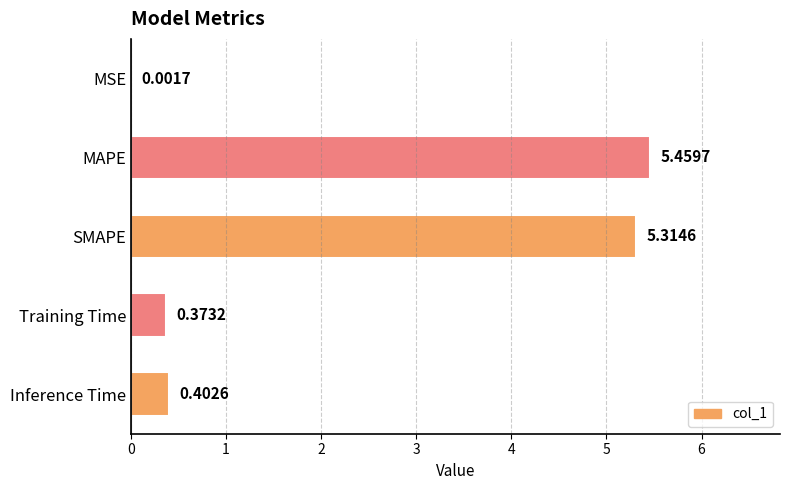

What is the sum of the values at SMAPE and MSE?

5.3